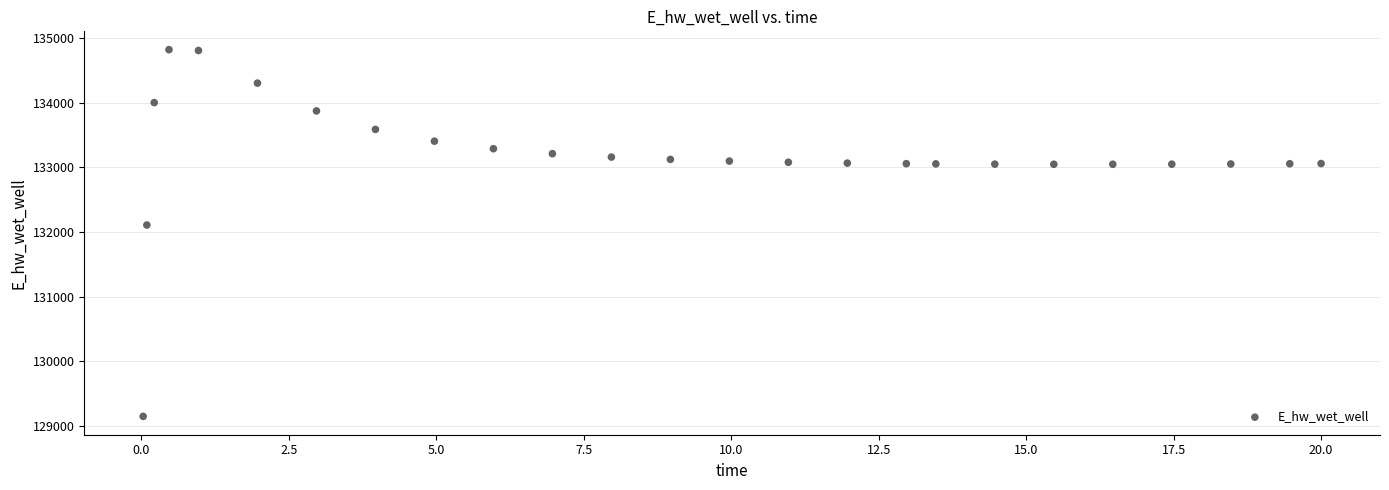

What is the range of Y values (max minus min)?

5680.9